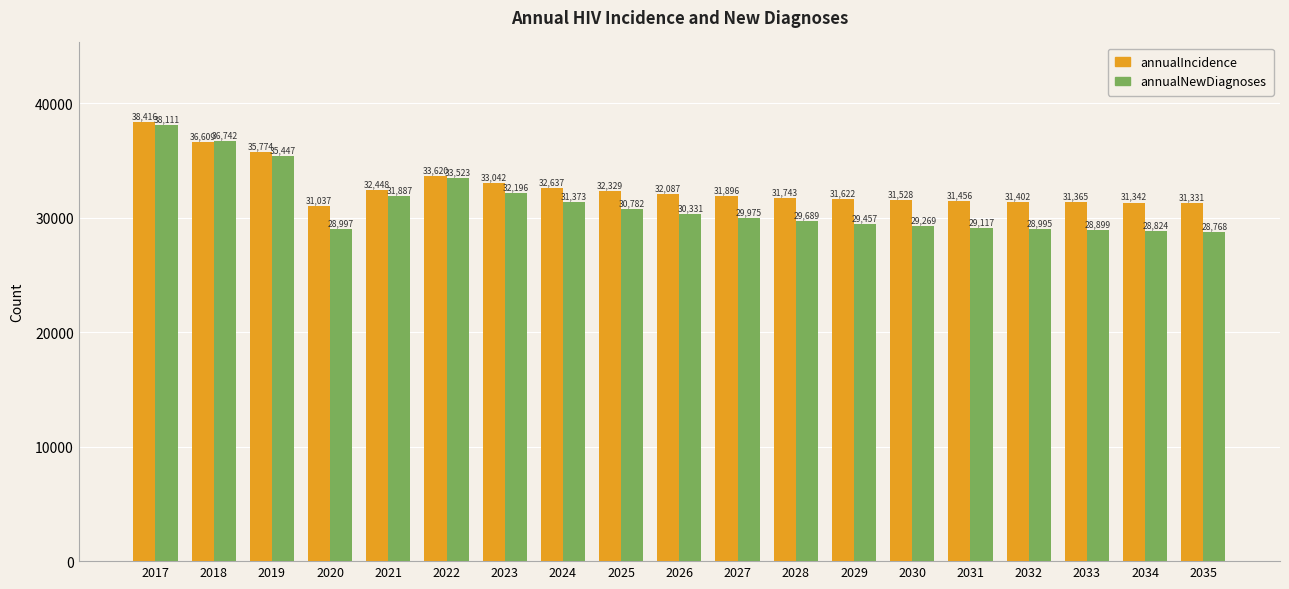

How many bars are there in each group?

2